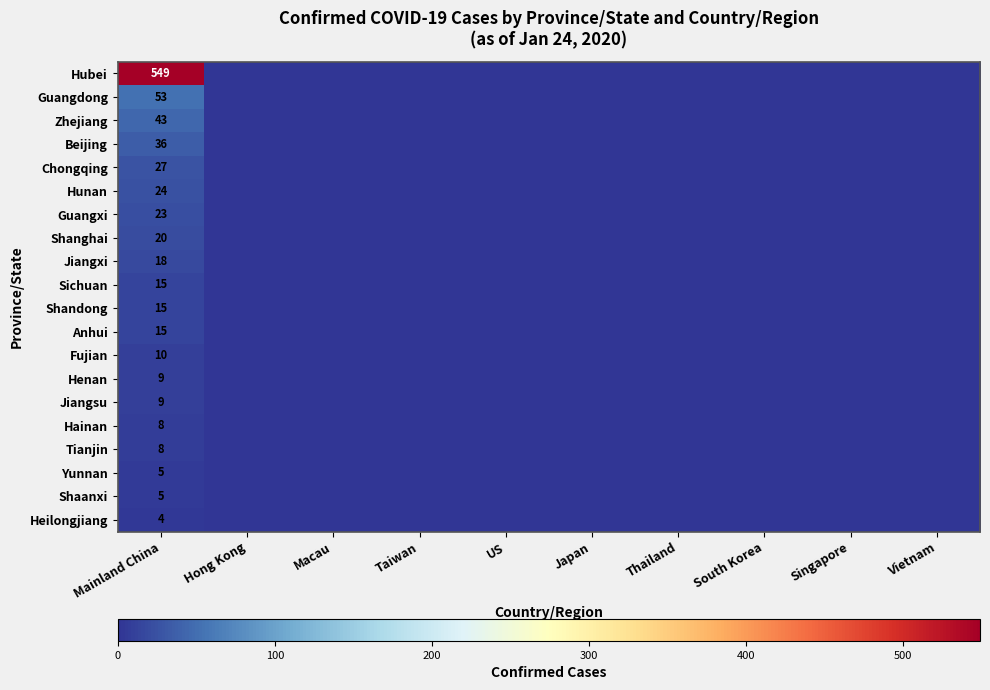

True or false: Tianjin has a value of 3 at Mainland China.

False